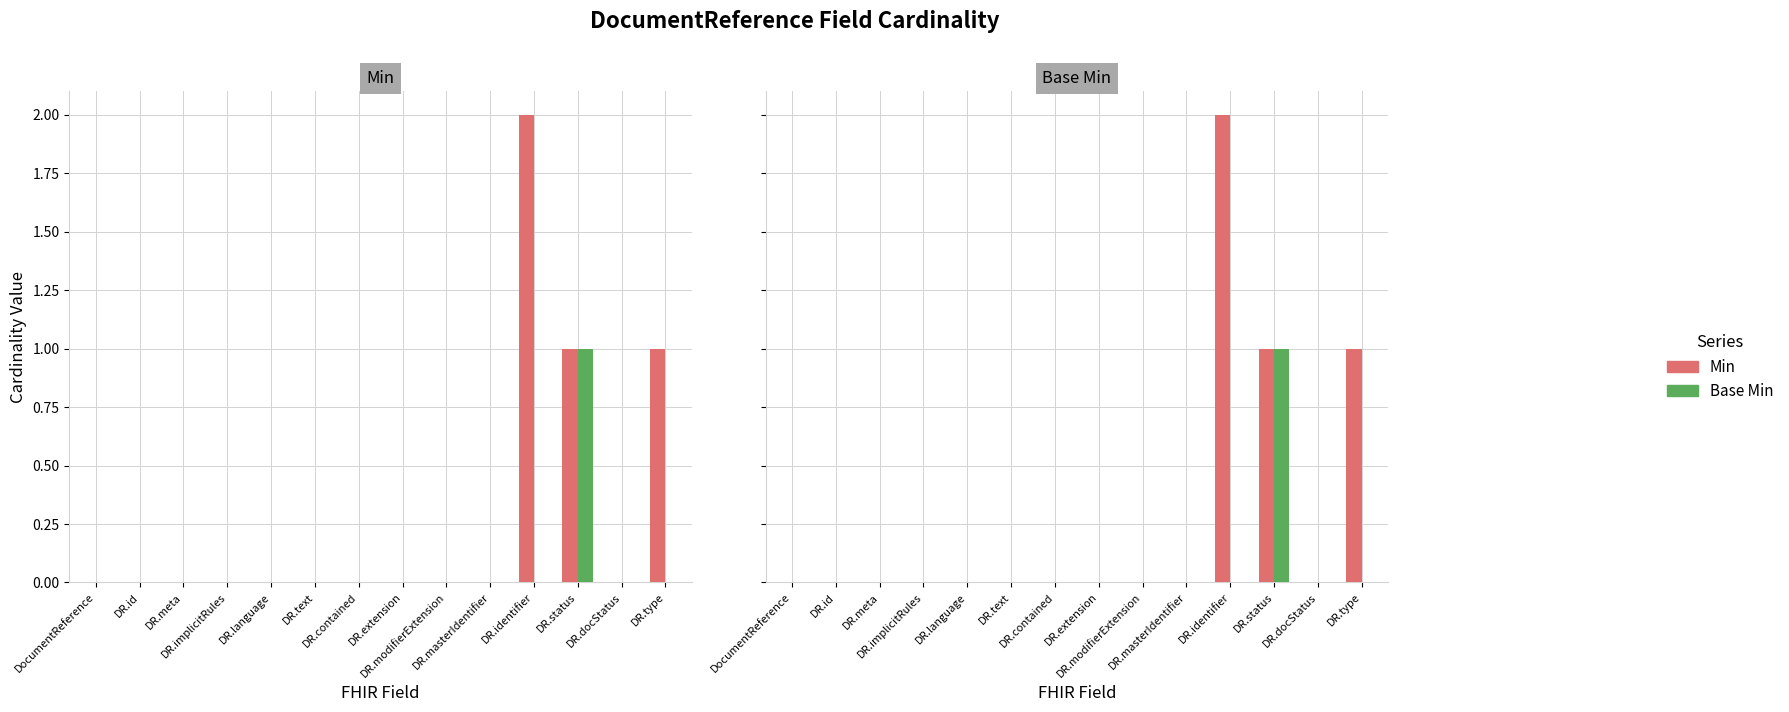

Reading left to right, list all the values displayed in this chart.

Min: 0	0	0	0	0	0	0	0	0	0	2	1	0	1
Base Min: 0	0	0	0	0	0	0	0	0	0	0	1	0	0